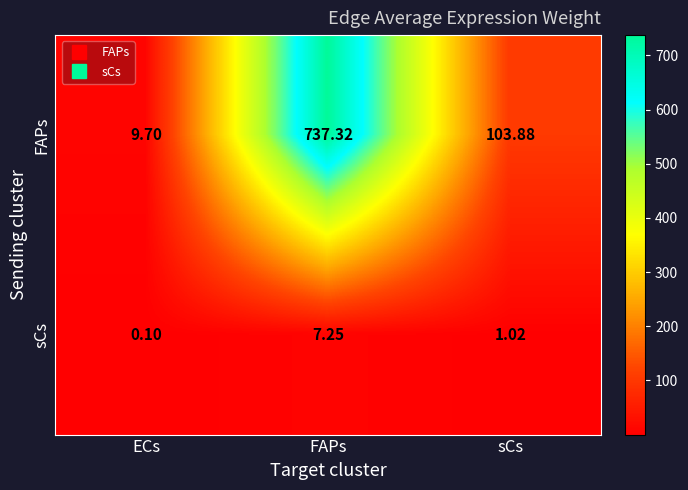

Rank the series at FAPs from lowest to highest value.

sCs, FAPs